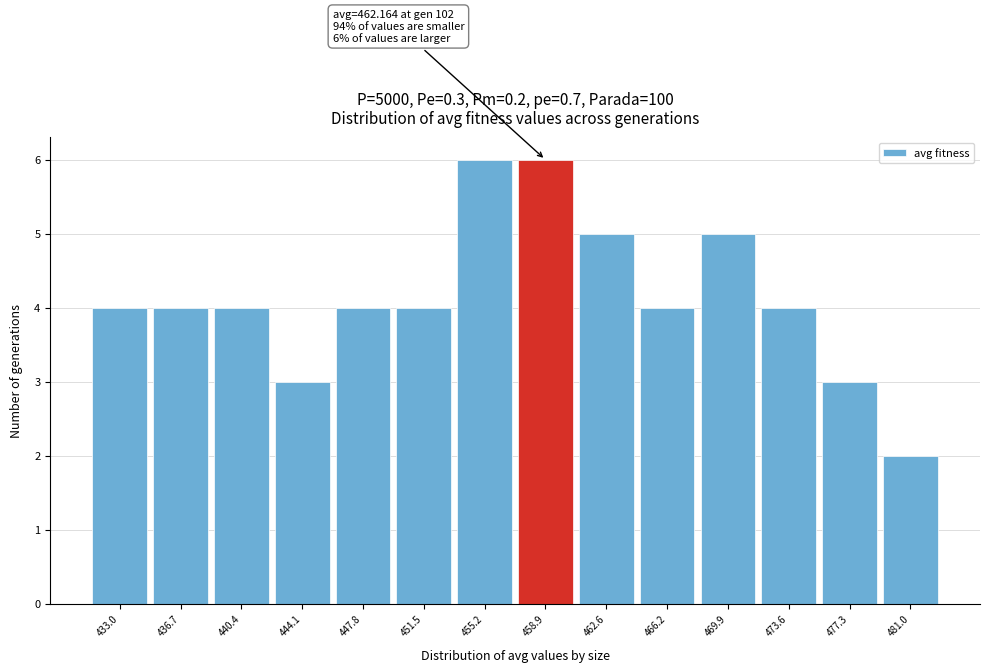

Reading right to left, list all the values displayed in this chart.

481.0=2	477.3=3	473.6=4	469.9=5	466.2=4	462.6=5	458.9=6	455.2=6	451.5=4	447.8=4	444.1=3	440.4=4	436.7=4	433.0=4